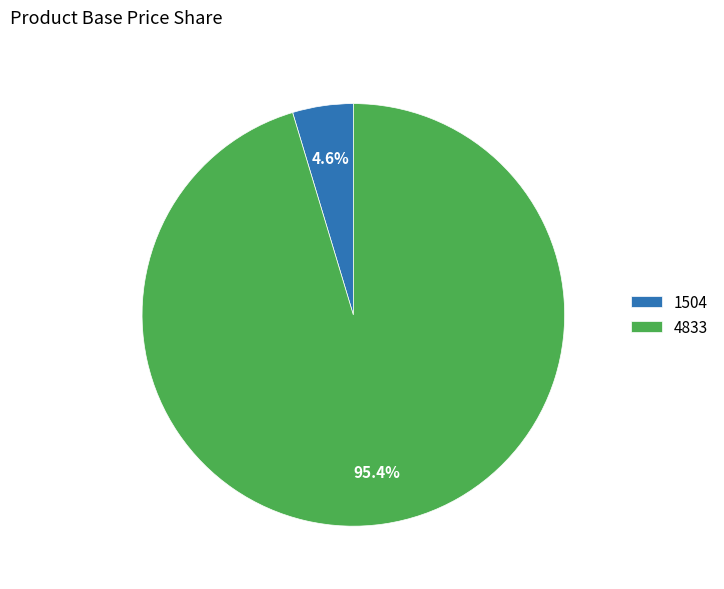

To the nearest percent, what is the difference between the largest and smallest slice percentages?

91%